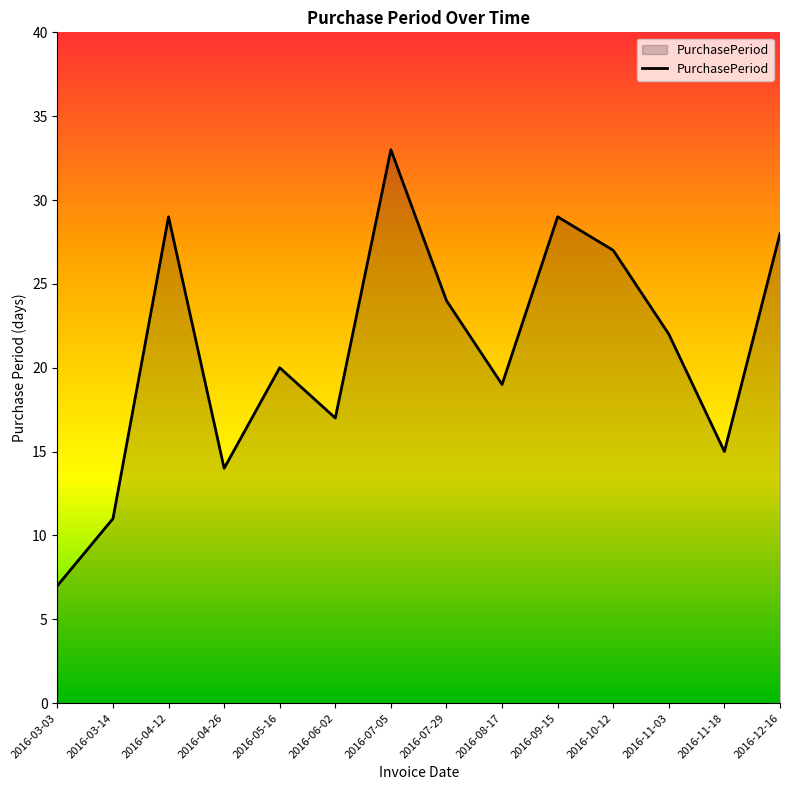

What is the change in value from 2016-05-16 to 2016-11-18?

-5